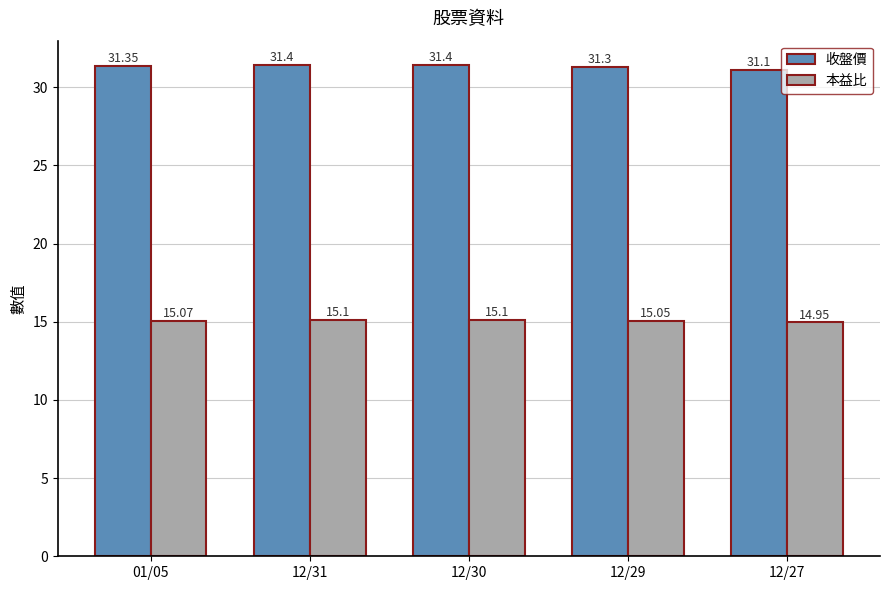

What is the highest value of the 收盤價 series?

31.4